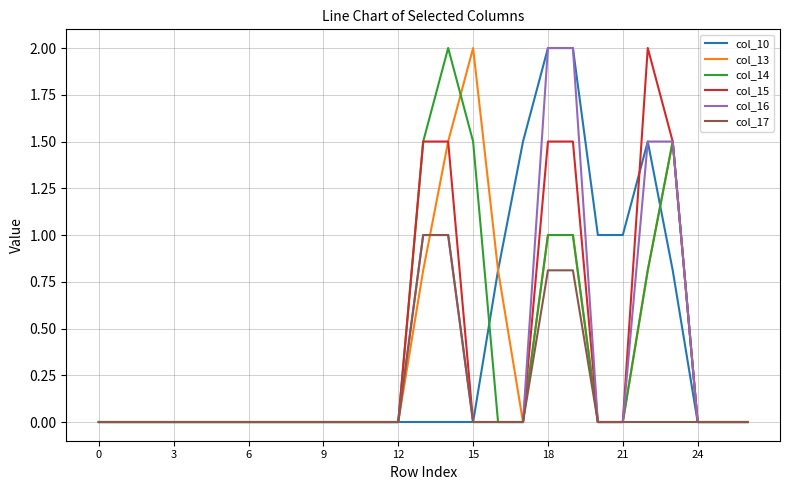

What is the maximum value for col_17?

1.0